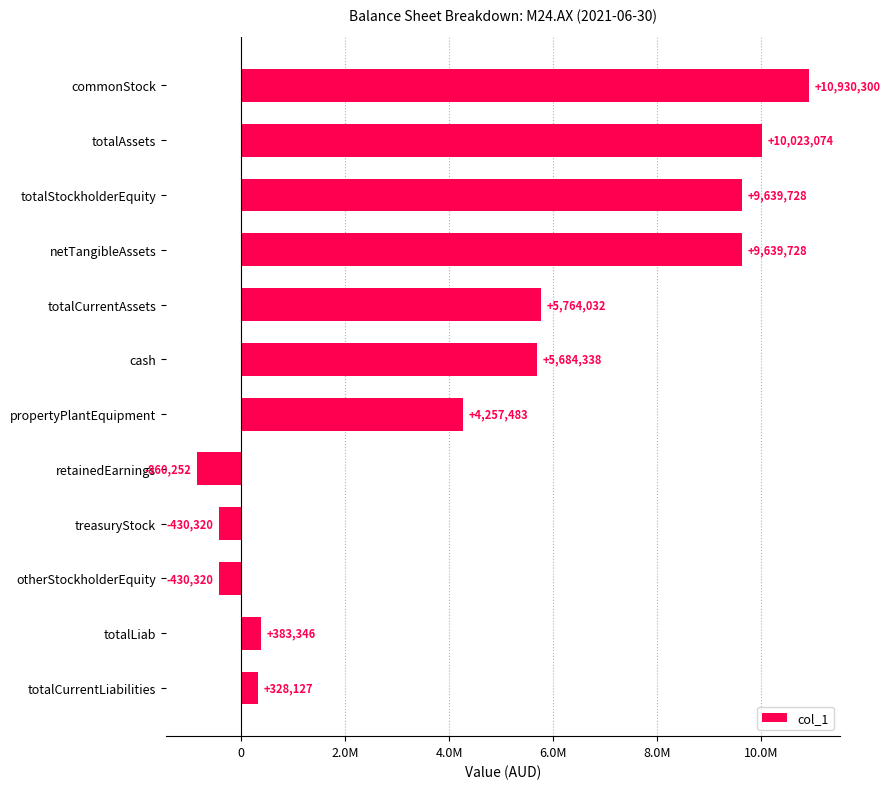

Are the bars horizontal?

Yes